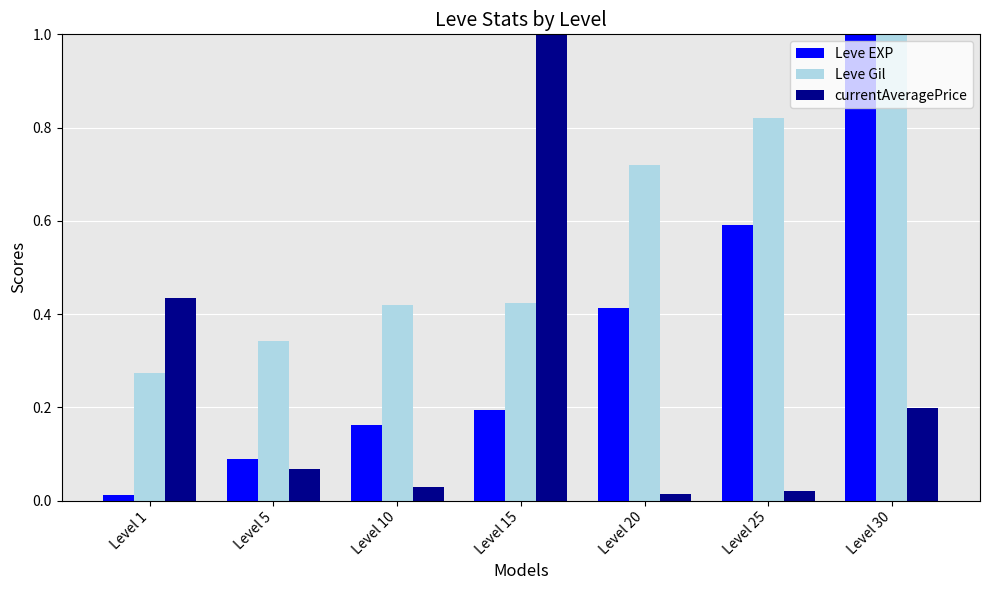

At how many categories does at least one series exceed 0?

7